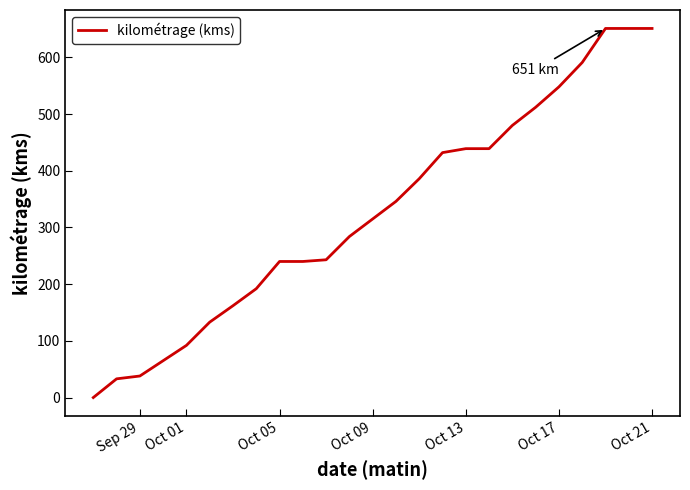

Does the chart display data point markers on the line(s)?

No